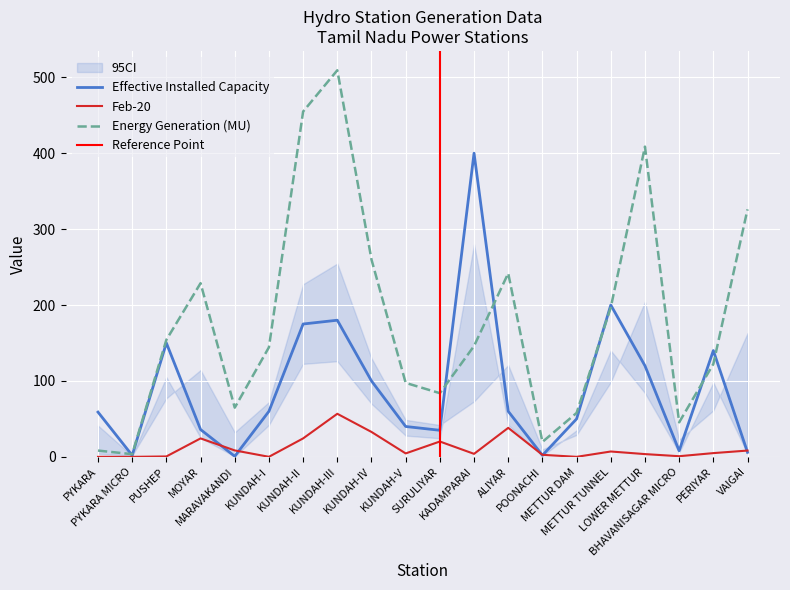

The Feb-20 series shows 4.5 at KUNDAH-V. True or false?

True